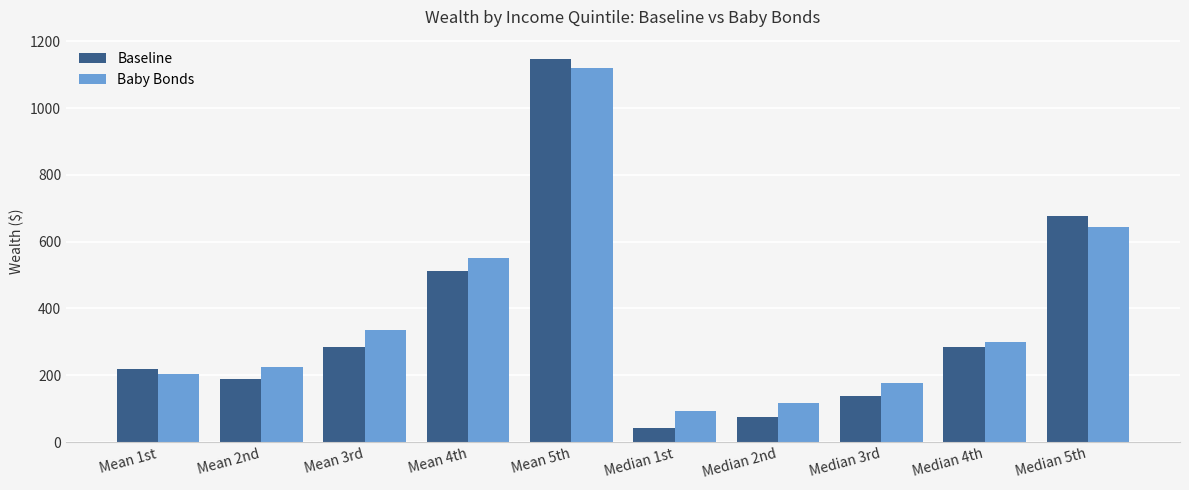

At which label is Baby Bonds closest to 607?

Median 5th